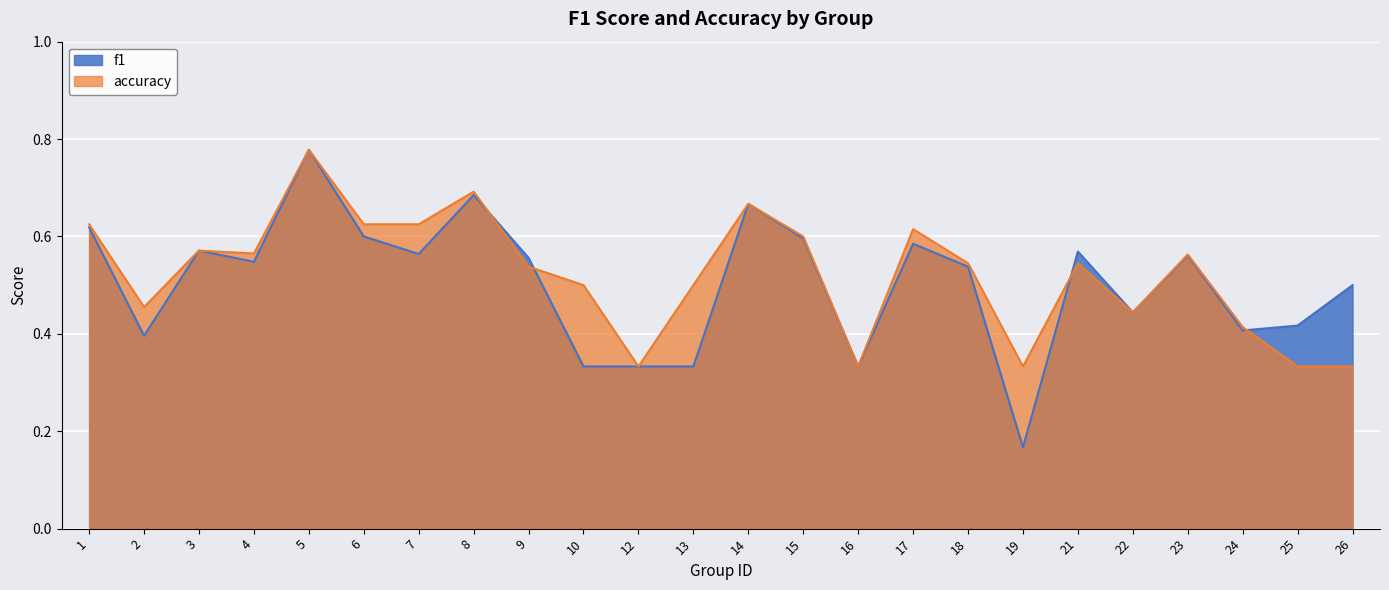

Which category has the lowest value across all series?

19